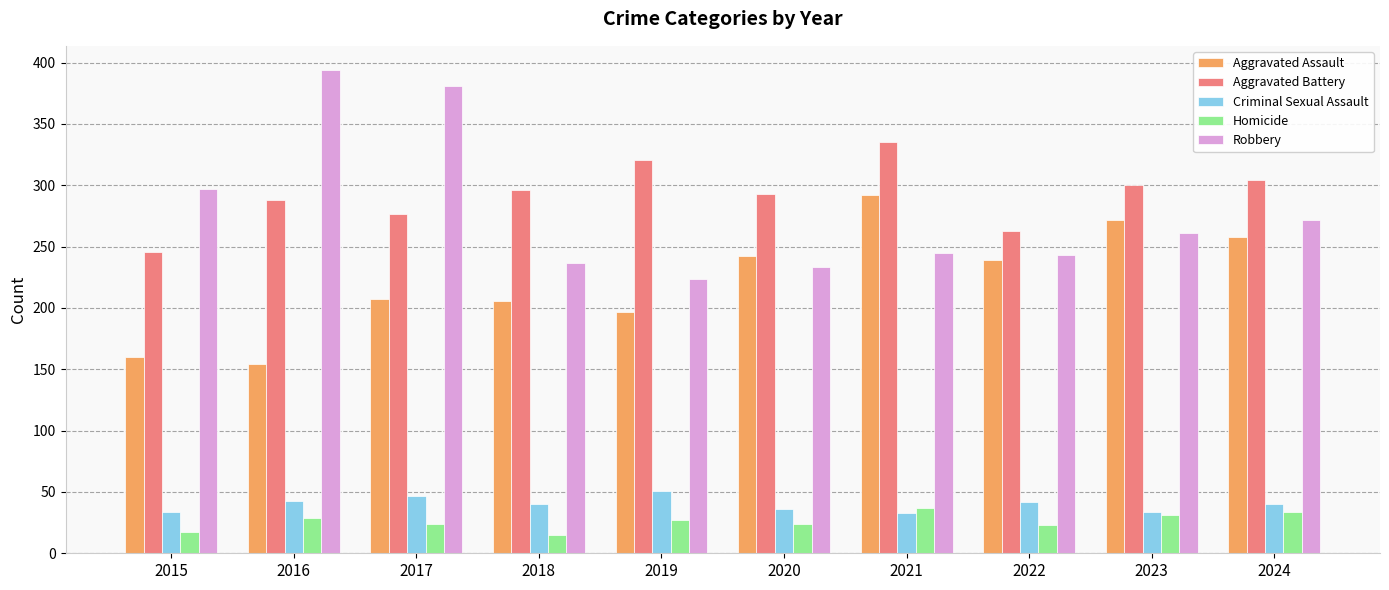

What is the sum of all Aggravated Battery values?

2923